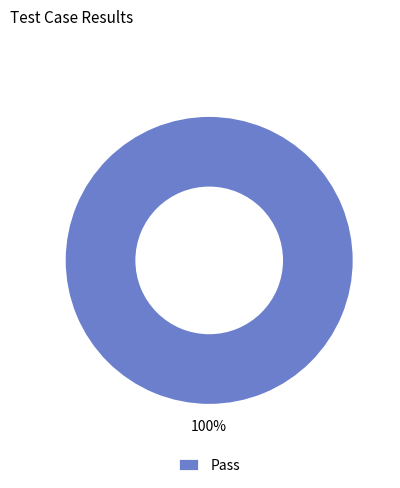

To the nearest percent, what portion does Pass represent?

100%